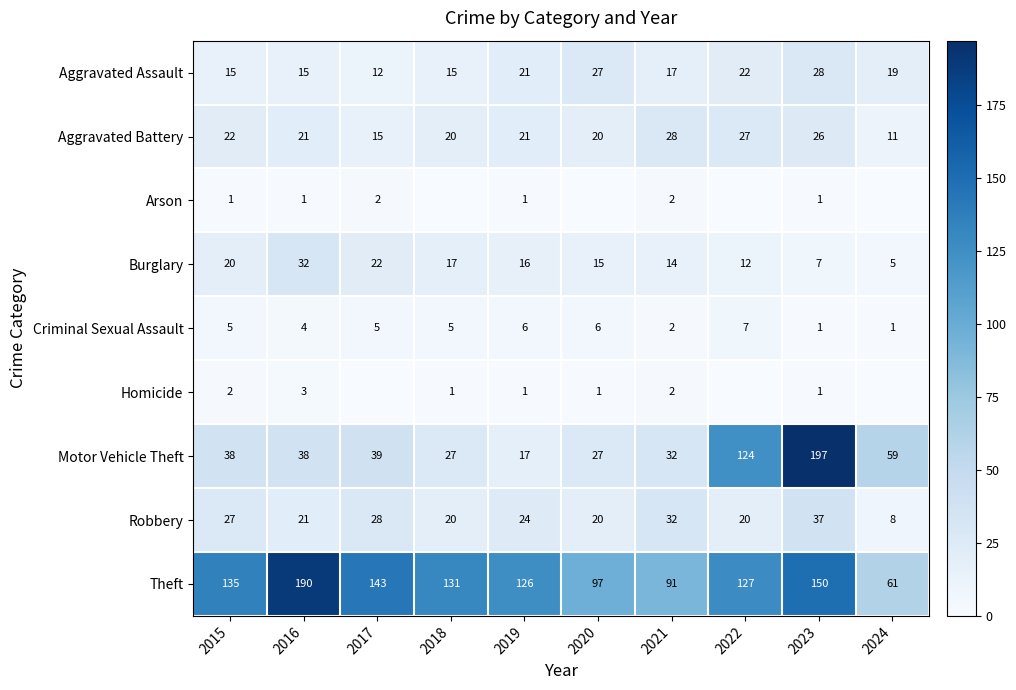

The value of Aggravated Battery at 2016 is 21. True or false?

True